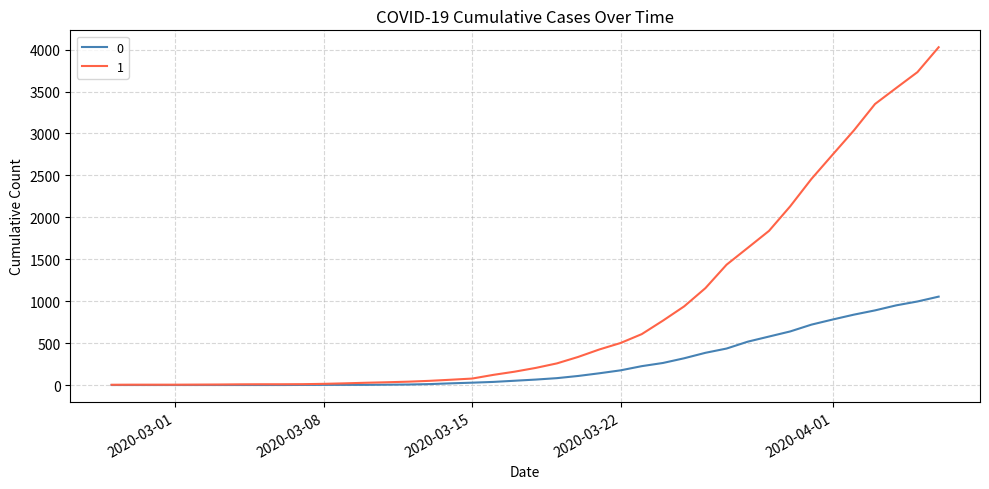

What are all the series names shown in the legend?

0, 1